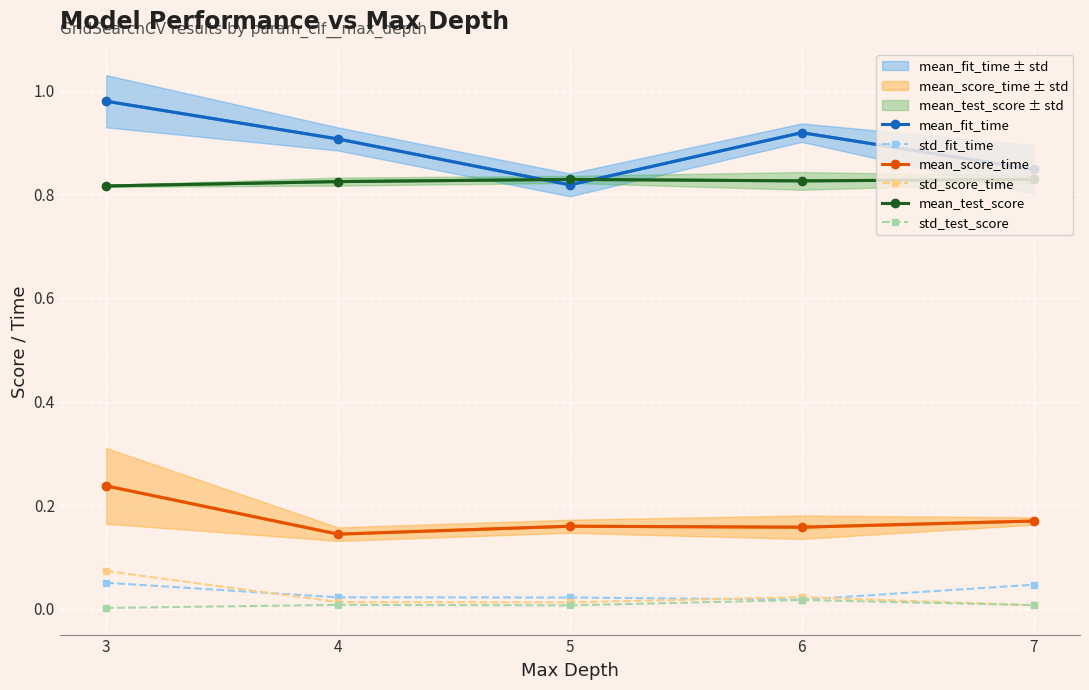

True or false: mean_test_score and std_test_score intersect in this chart.

False